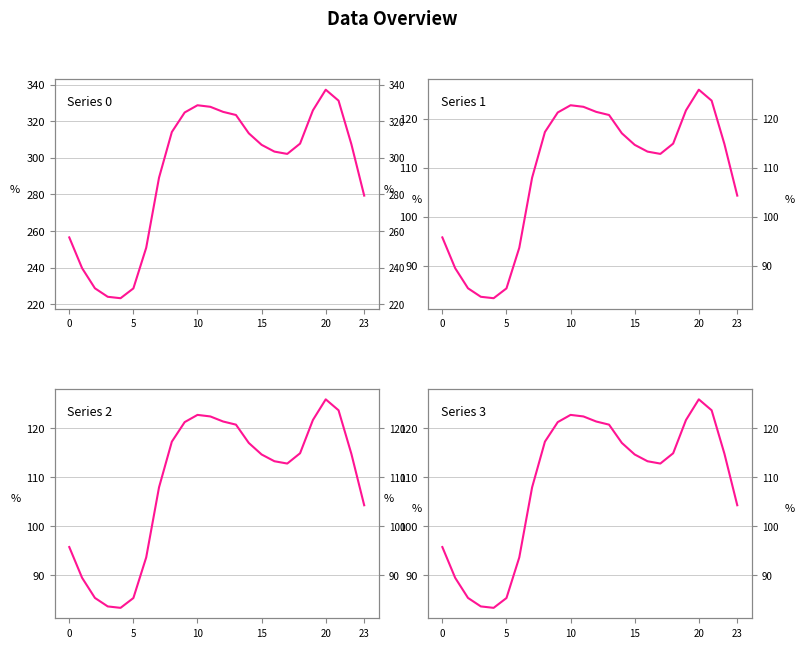

What is the difference between the highest and lowest values at 0?

160.7